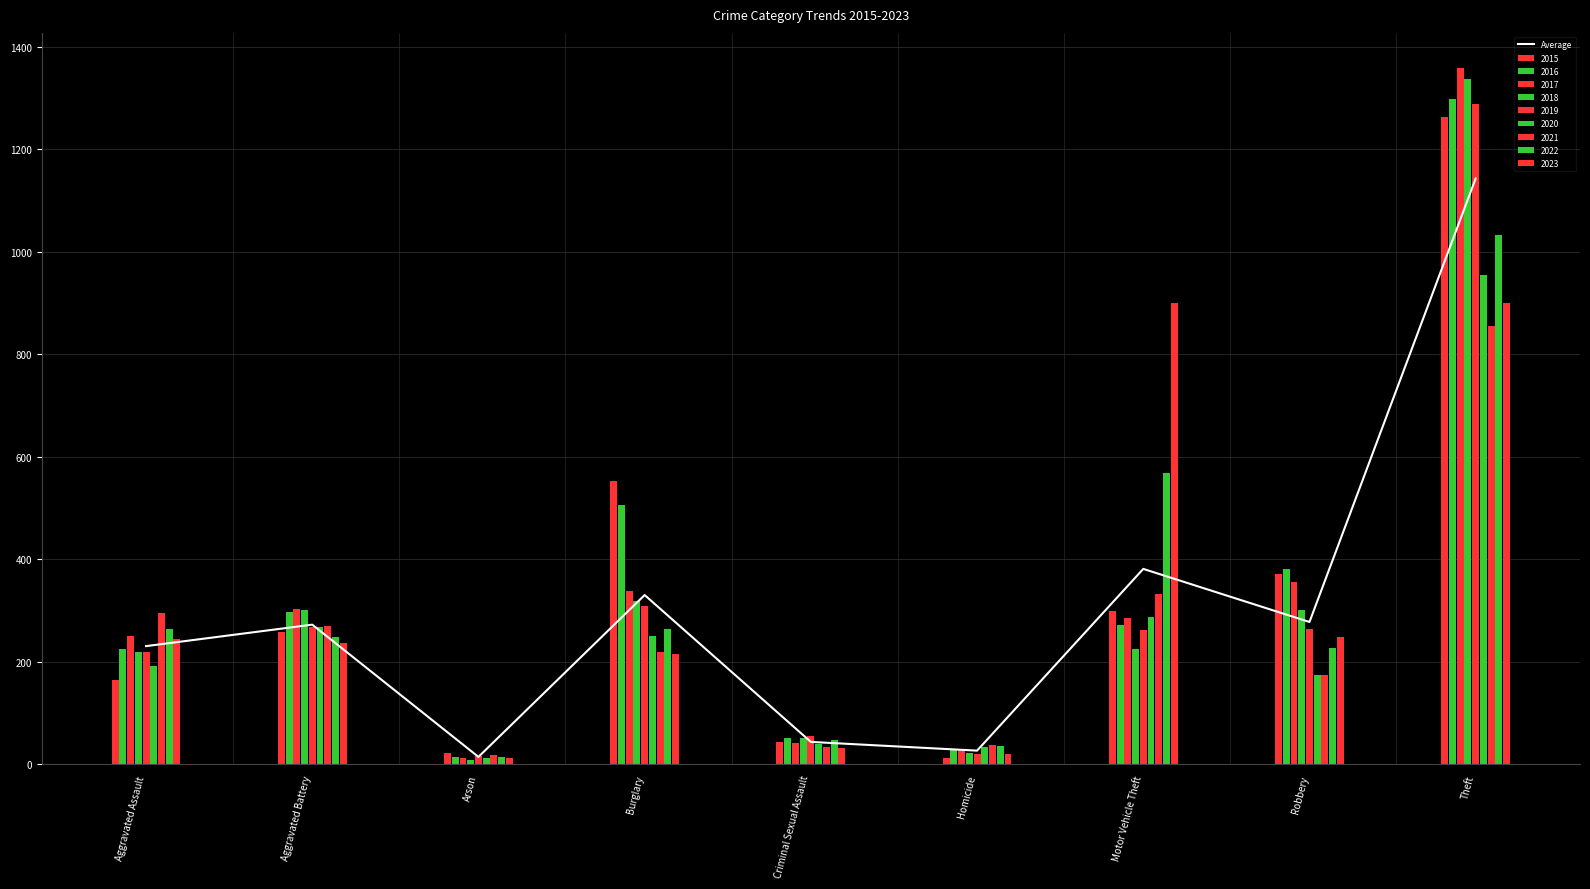

Reading left to right, what are all the values shown in this chart?

230.6	272.4	14.4	330.2	43.7	26.7	381.2	277.7	1143.0